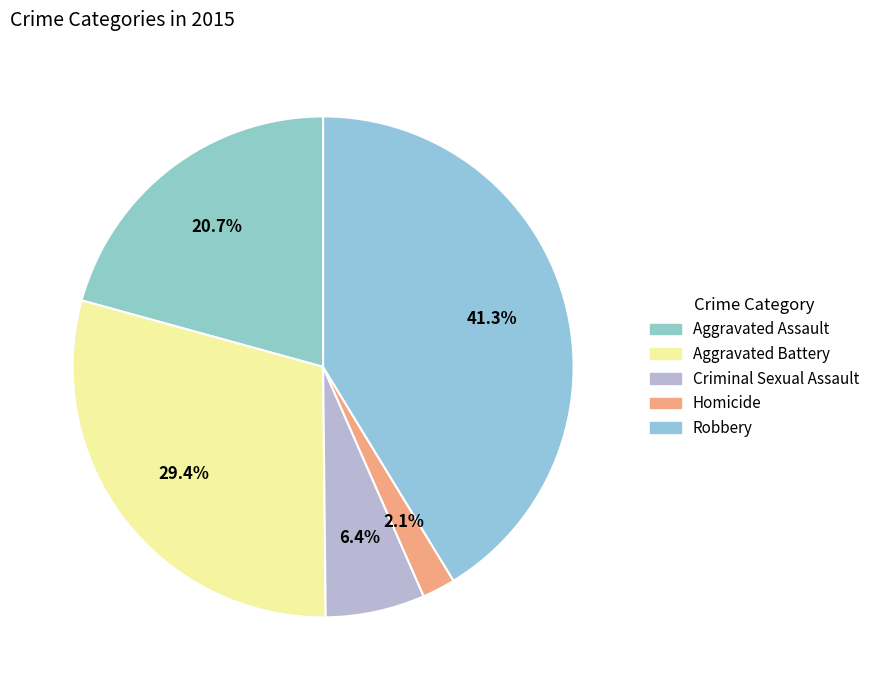

Count the number of slices in the pie.

5